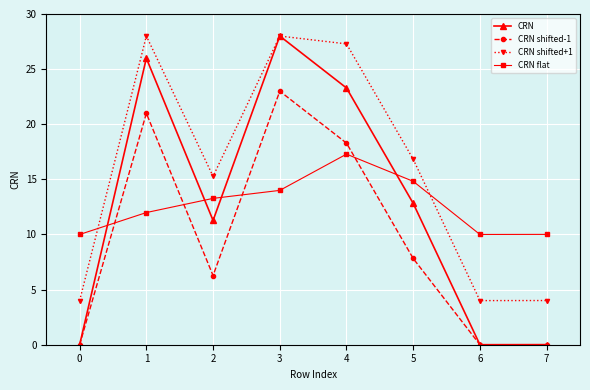

What are all the series names shown in the legend?

CRN, CRN shifted-1, CRN shifted+1, CRN flat